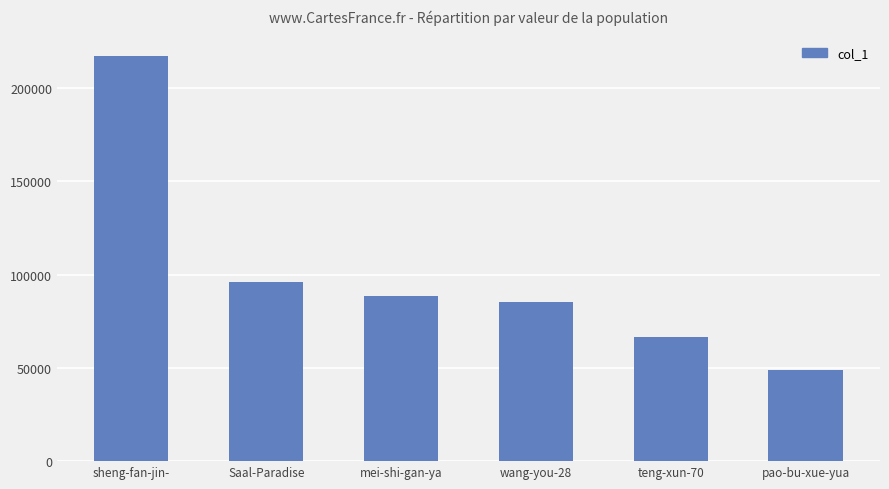

List the labels in order of value, largest first.

sheng-fan-jin-, Saal-Paradise, mei-shi-gan-ya, wang-you-28, teng-xun-70, pao-bu-xue-yua